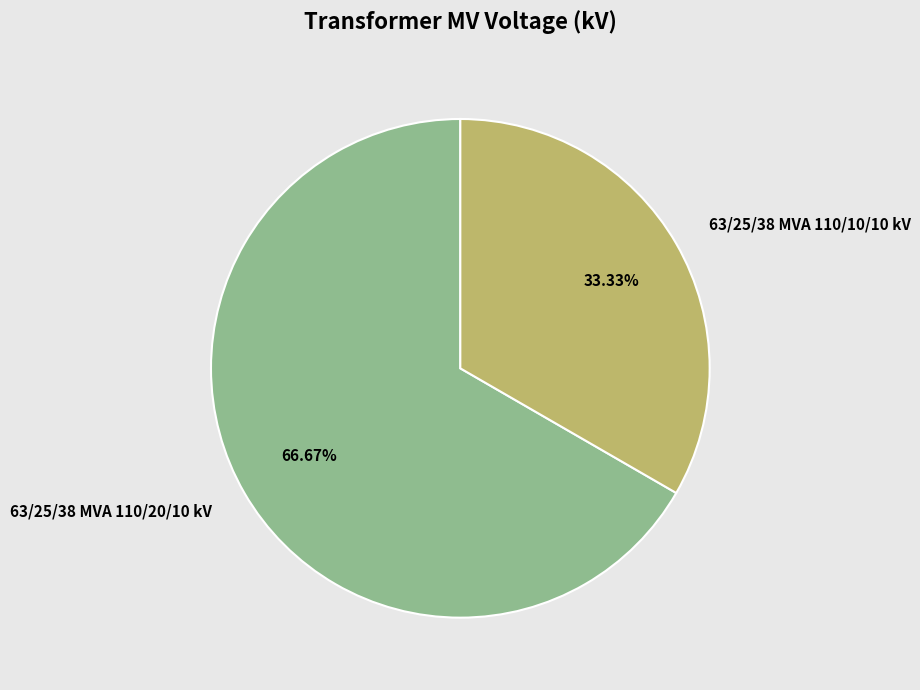

How many slices are in this pie chart?

2